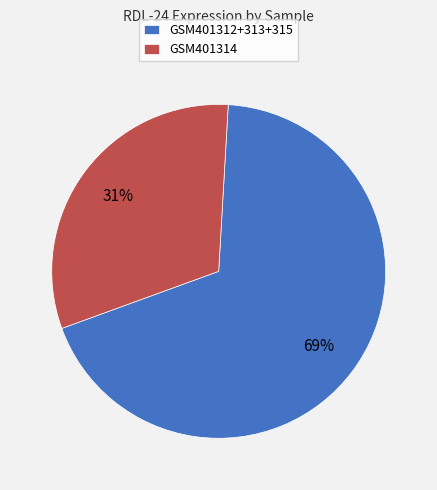

Does any single category account for the majority?

Yes